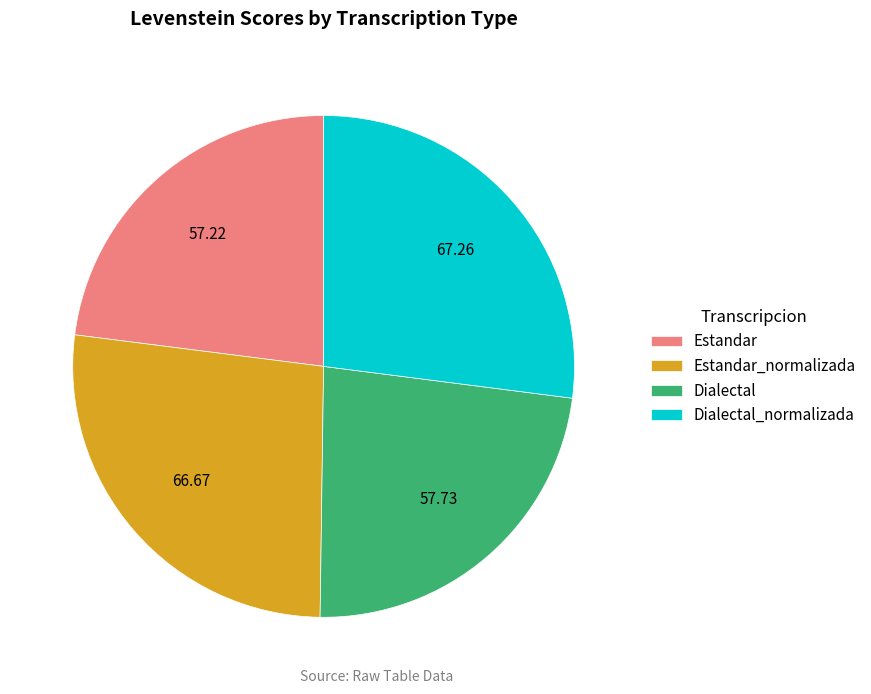

What is the ratio of the value at Estandar to the value at Dialectal_normalizada?

0.9